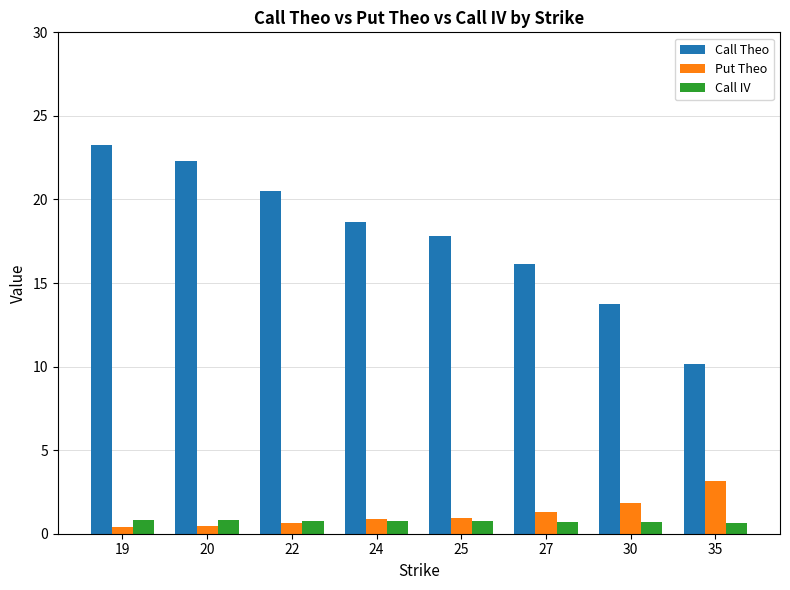

Count the number of data series in this chart.

3